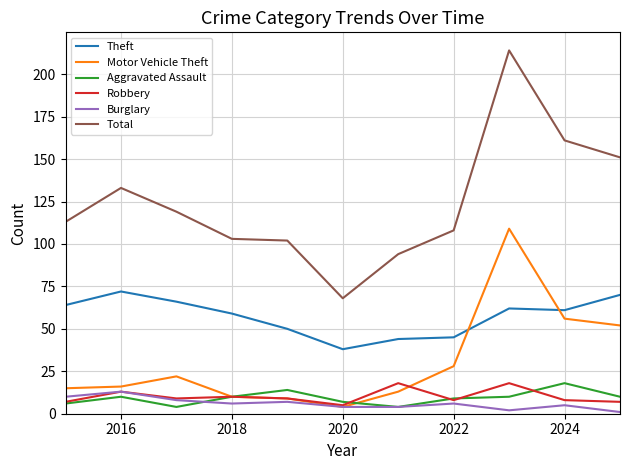

True or false: Total and Theft cross at least once.

False